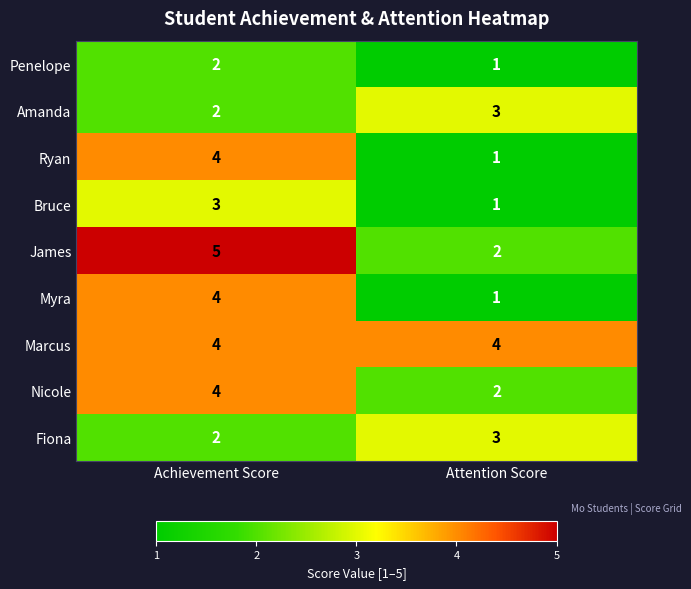

What is the difference between the highest and lowest values at Attention Score?

3